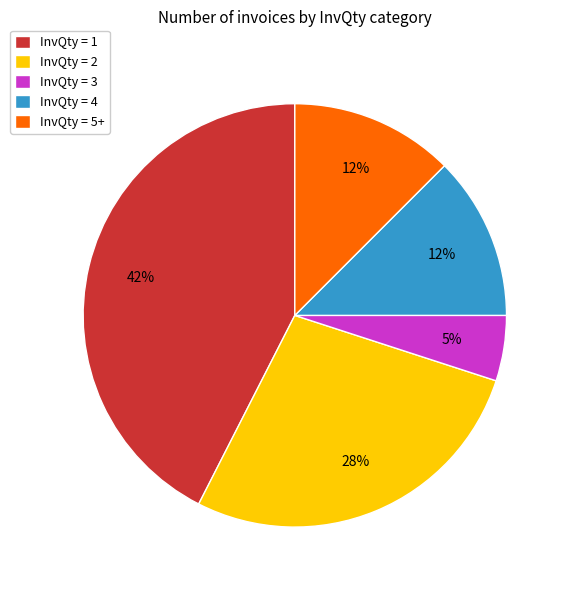

The InvQty = 2 slice represents 15% of the pie. True or false?

False